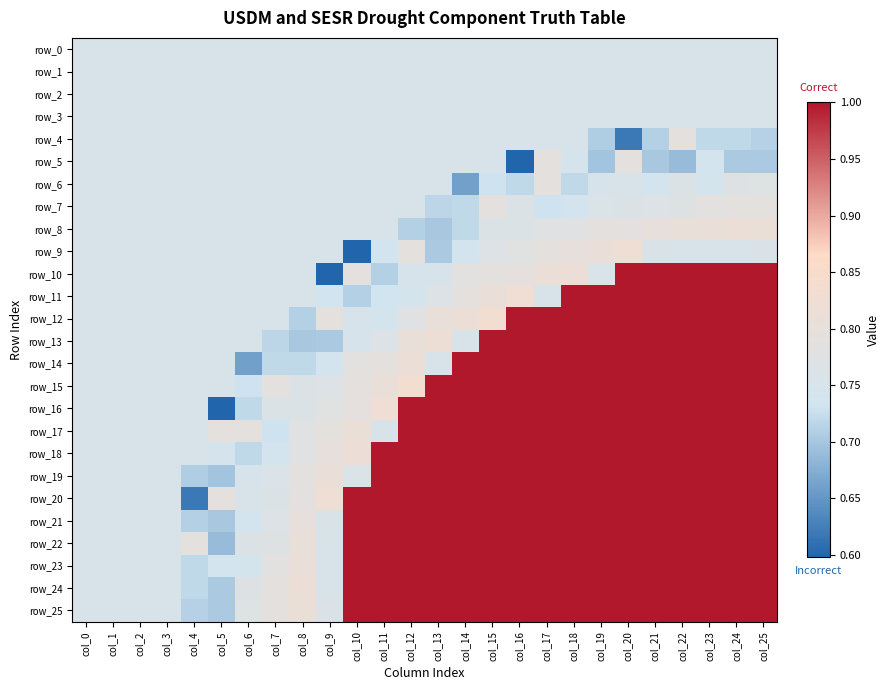

Between col_16 and col_23, which series saw the biggest shift?

row_10